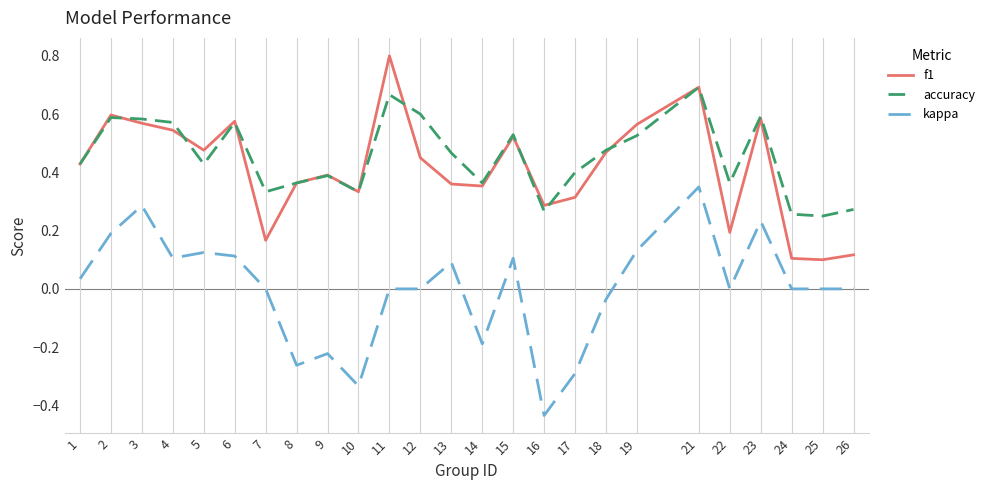

At which category is the sum across all series the highest?

21